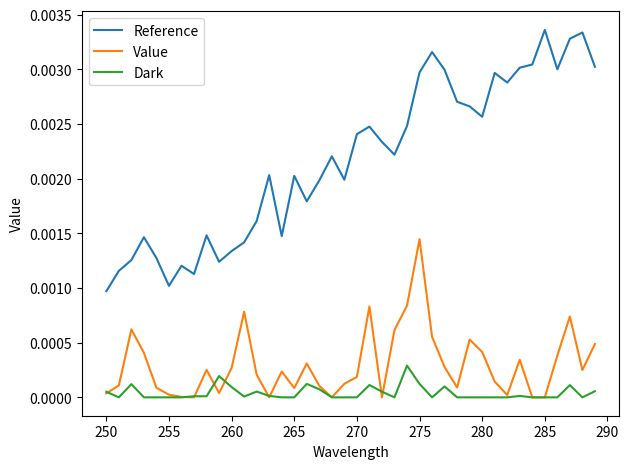

List the series in order of their peak value, highest first.

Reference, Value, Dark